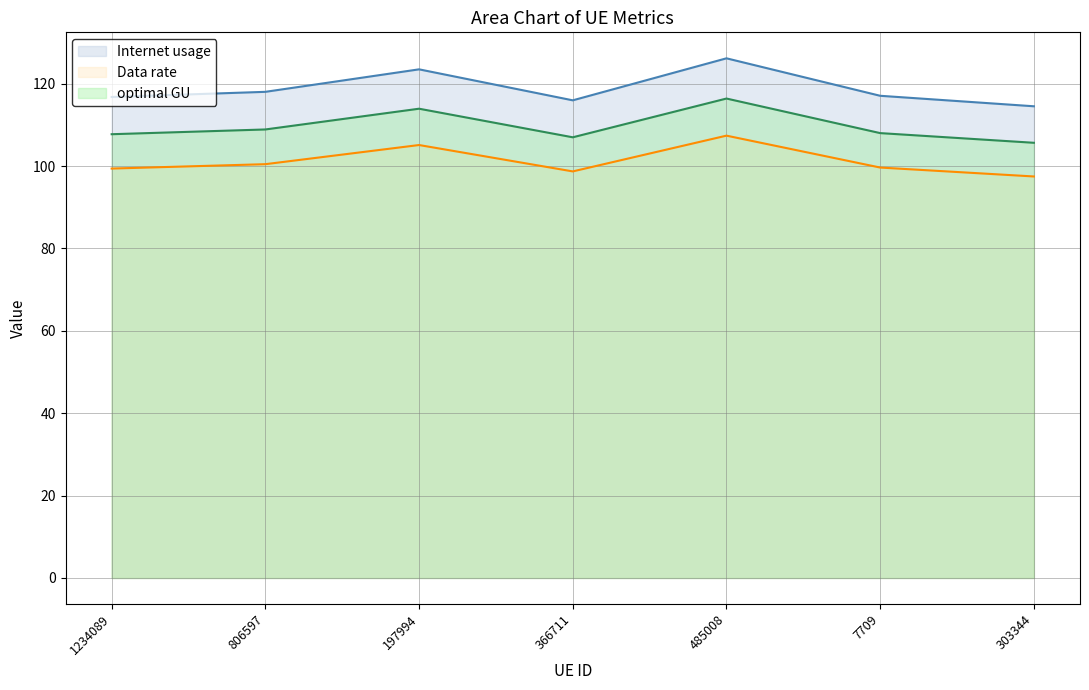

What is the difference between the second highest and minimum values in the Data rate series?

7.6